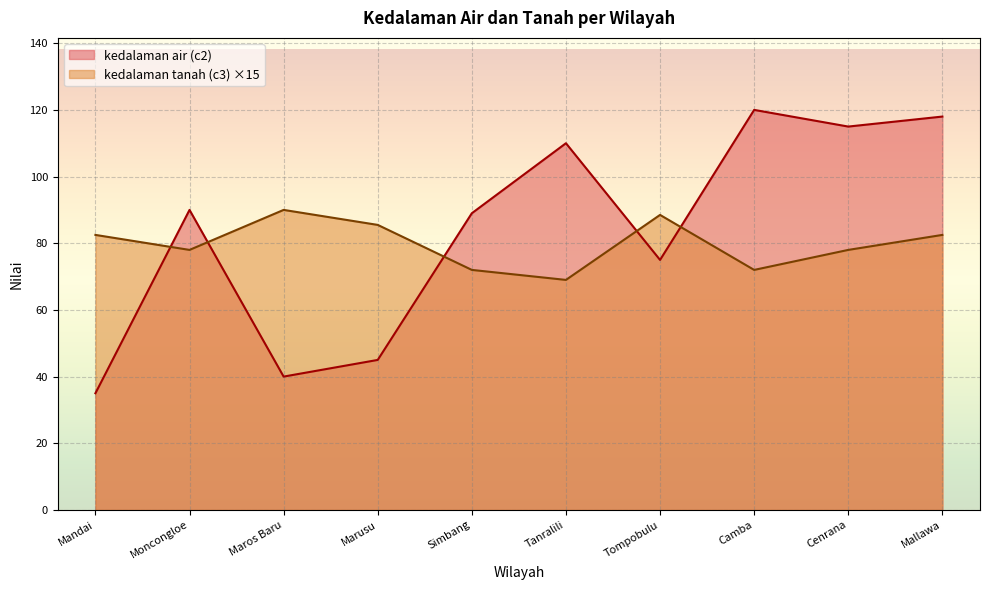

Which category has the lowest value in the kedalaman tanah (c3) series?

Tanralili